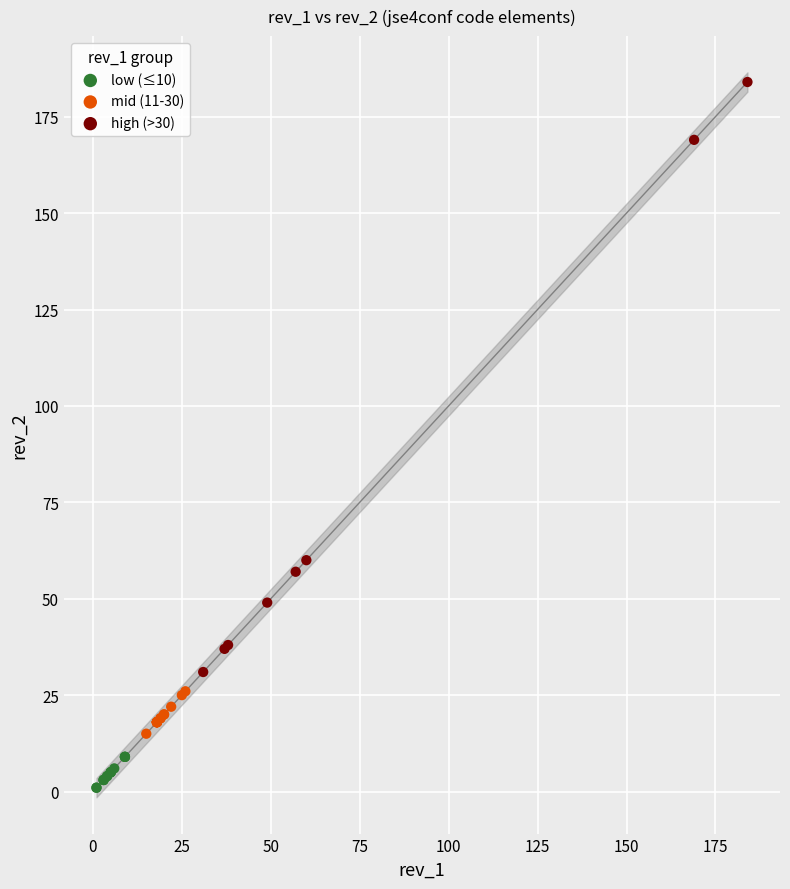

Which series has the widest spread of Y values?

high (>30)